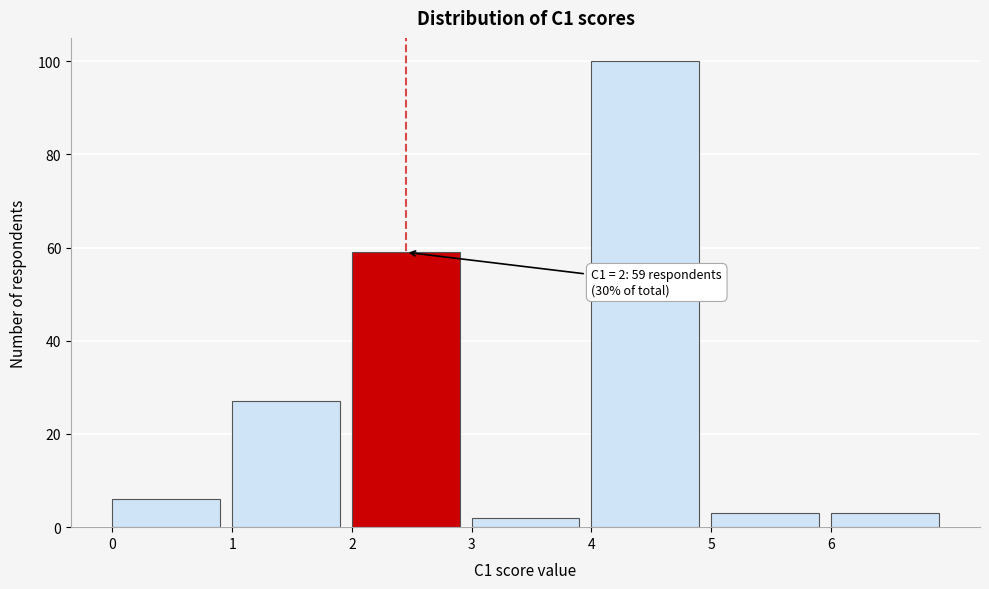

Over which range of the x-axis is the bar tallest?

4 to 5